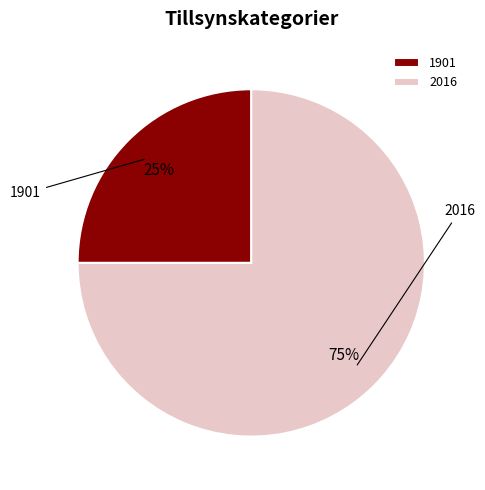

Do 2016 and 1901 together represent more than half of the pie?

Yes